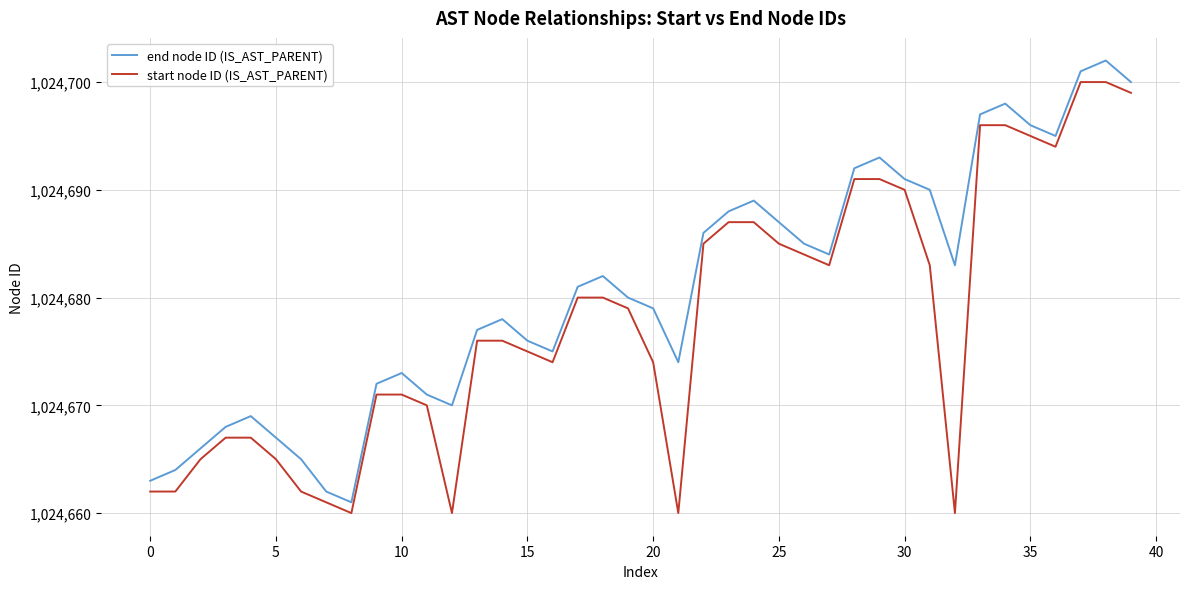

Which series has the largest total across all categories?

end node ID (IS_AST_PARENT)